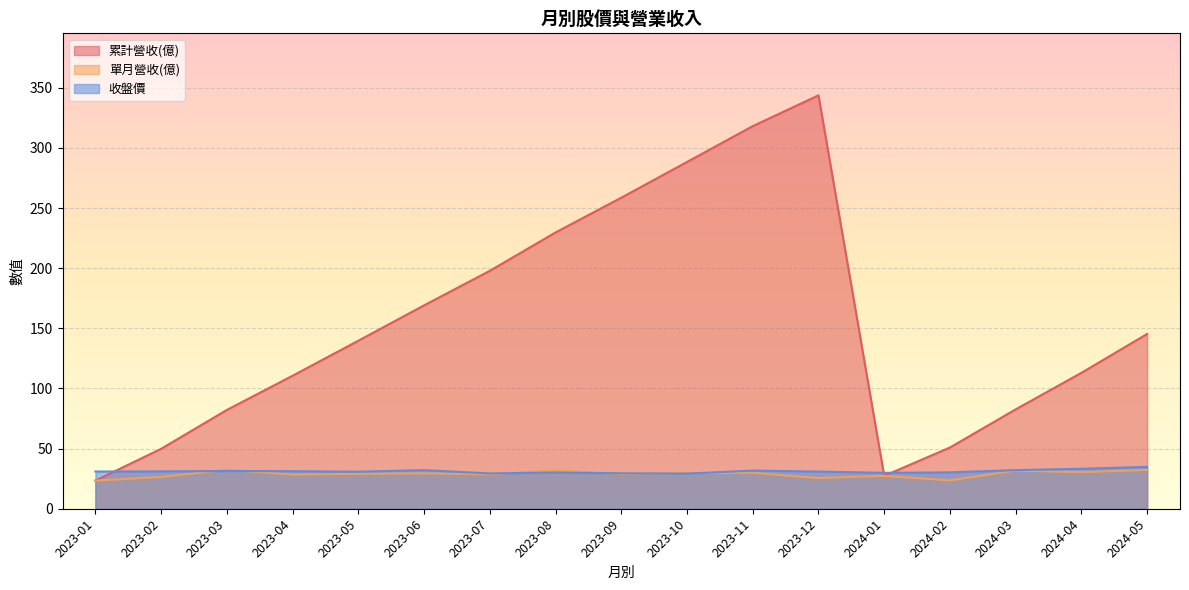

Between 2023-06 and 2023-05, which series saw the biggest shift?

累計營收(億)